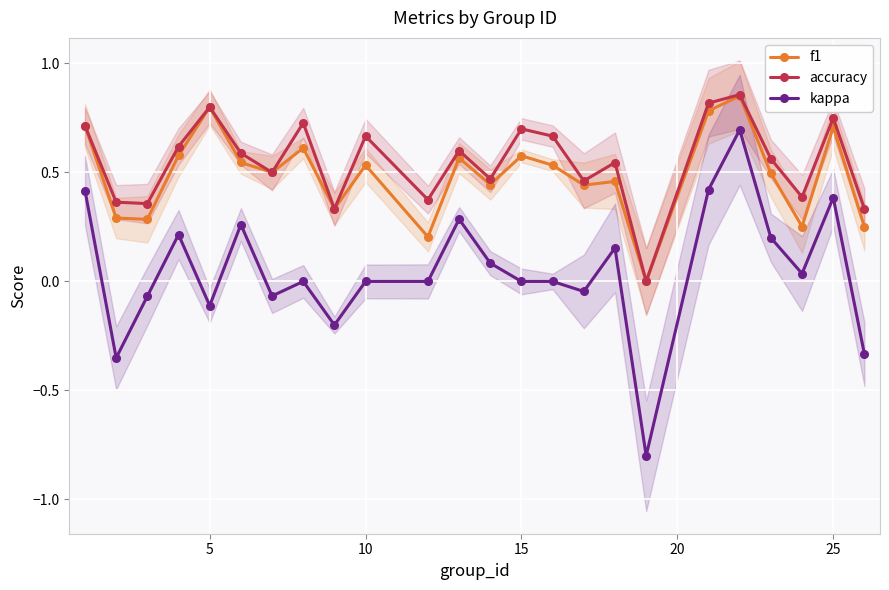

How many interior local peaks does the accuracy series have?

8